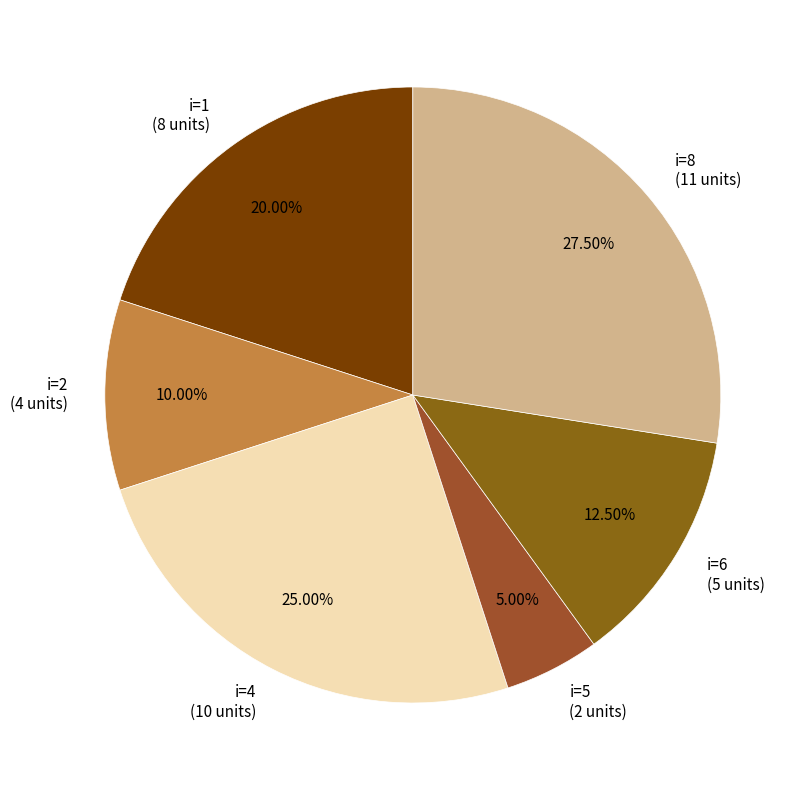

What is the ratio of the value at i=2 (4 units) to the value at i=4 (10 units)?

0.4